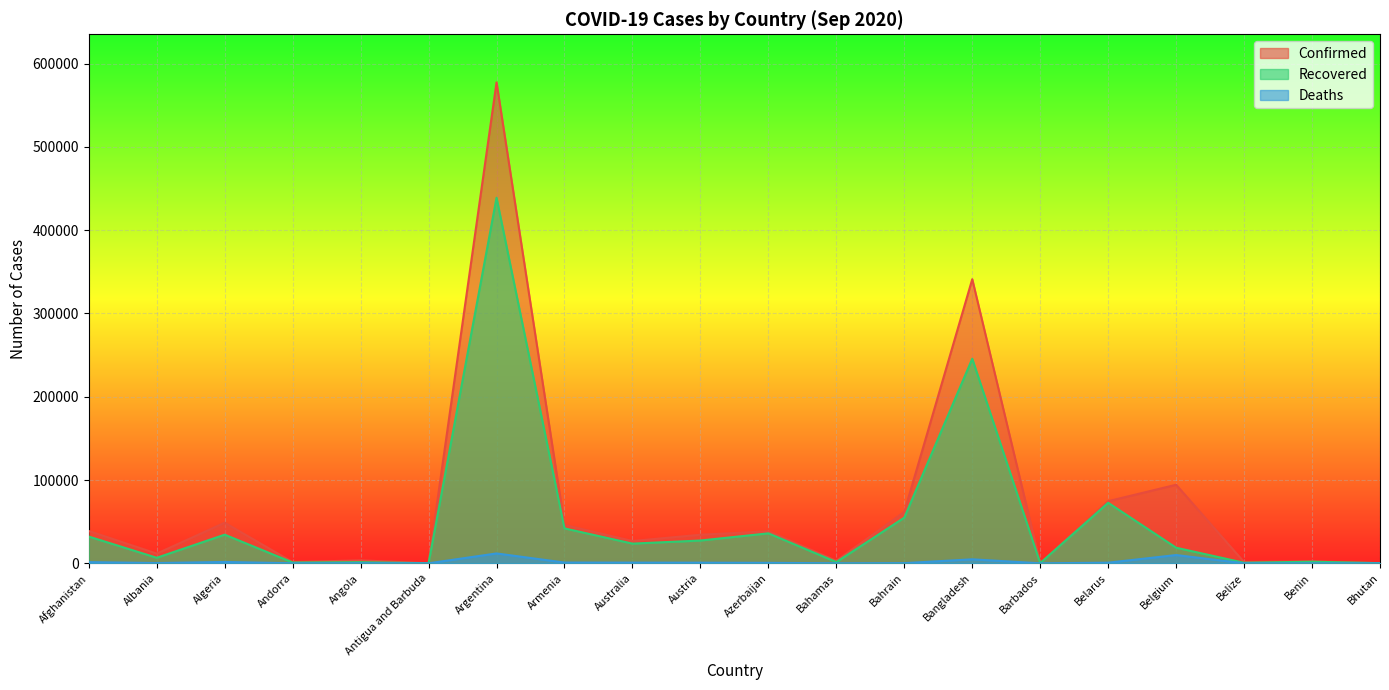

At which label is Deaths closest to 5926?

Bangladesh